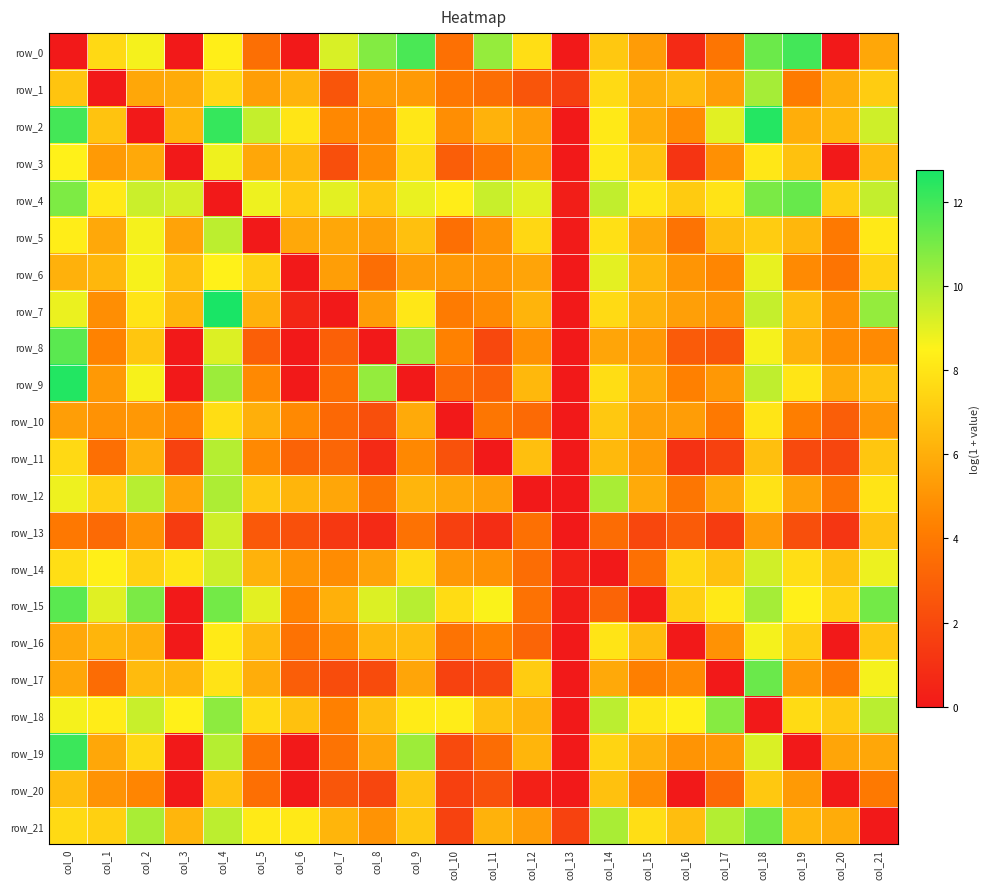

How many values in the row_16 series exceed 6?

11